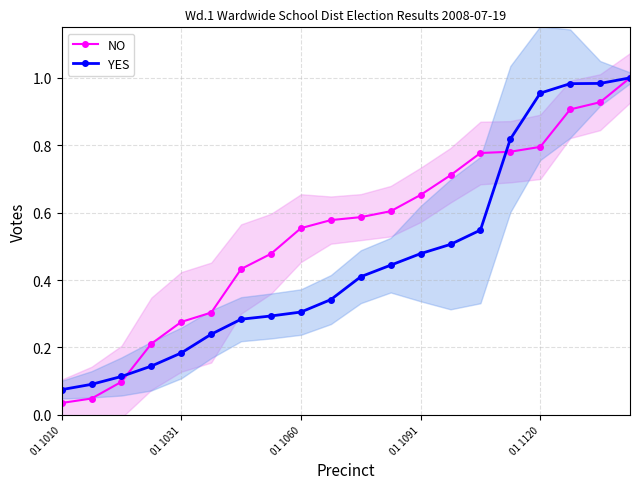

True or false: YES has more than 2 points higher than both neighbors.

False